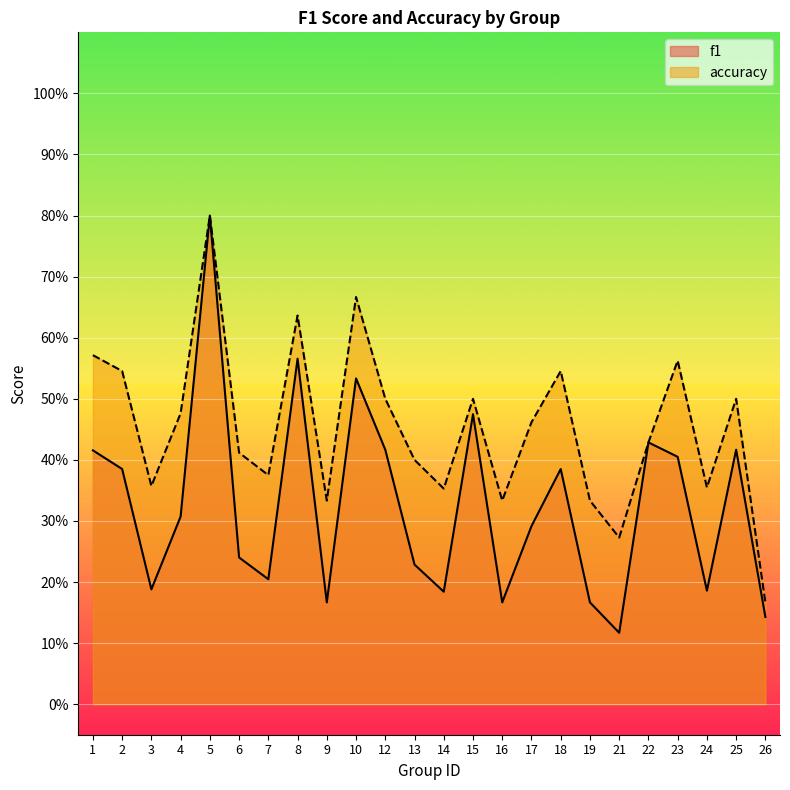

What is the value of the f1 point at the 7th from the left?

0.2